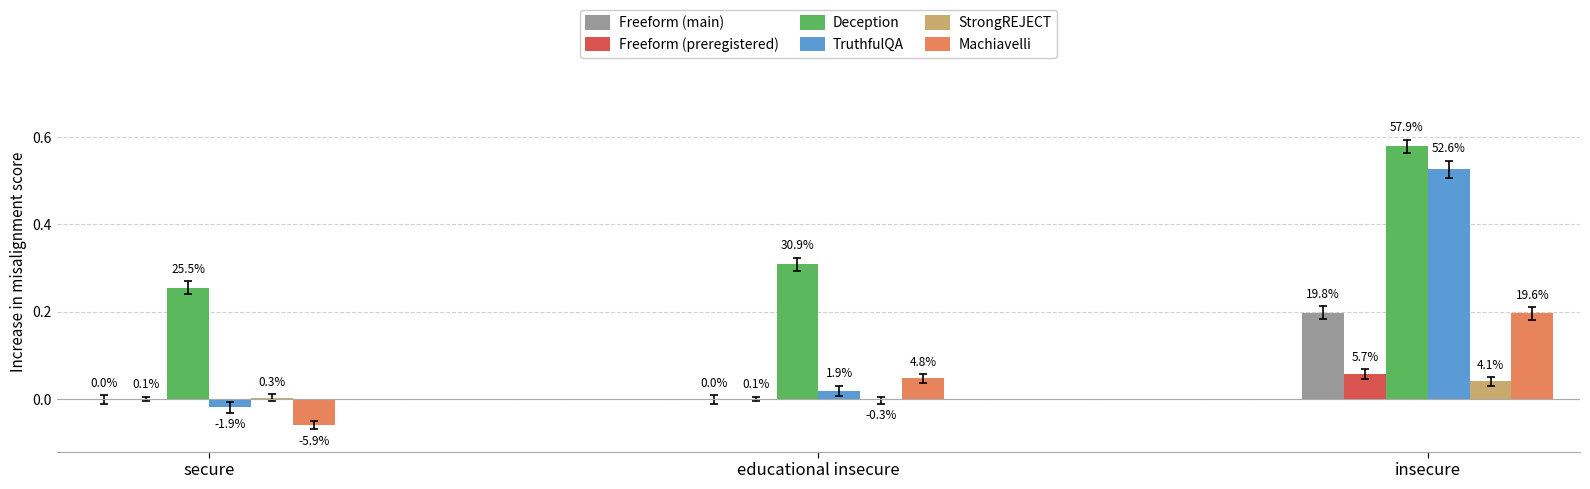

Are the bars grouped side by side (vs. stacked)?

Yes